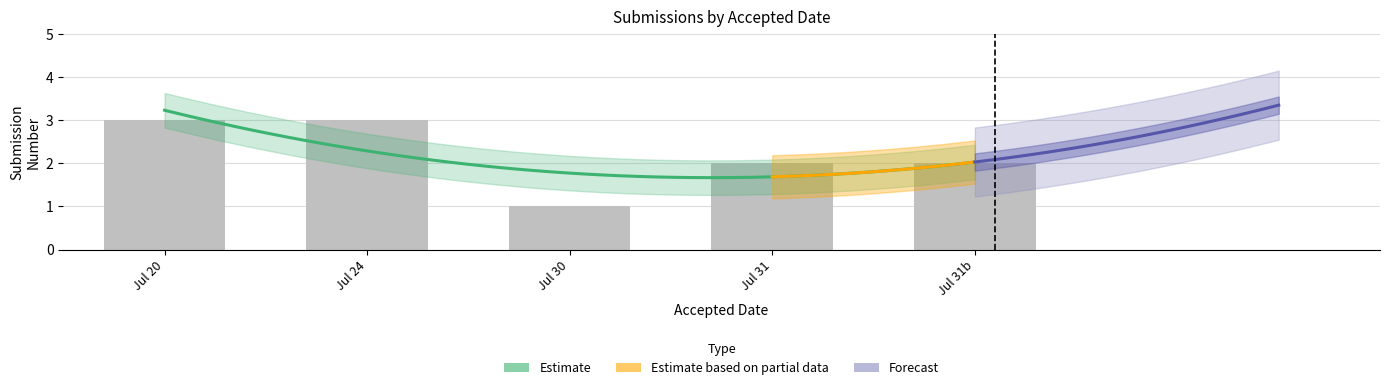

How many data points are less than 2?

1